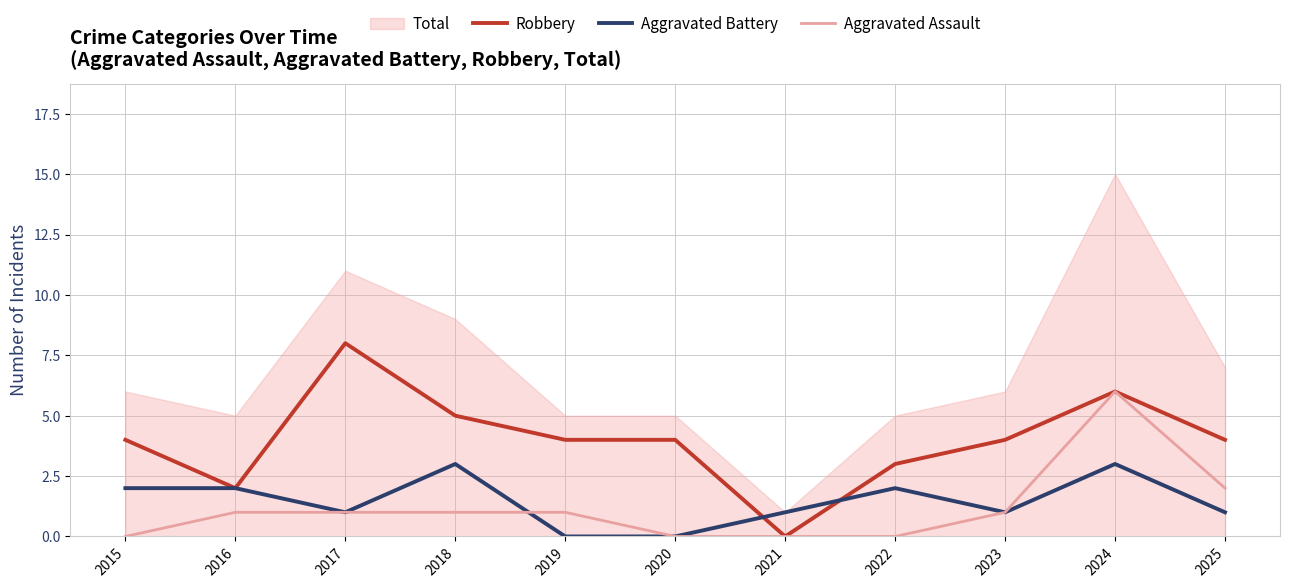

What is the value of the Aggravated Battery point at the 9th from the left?

1